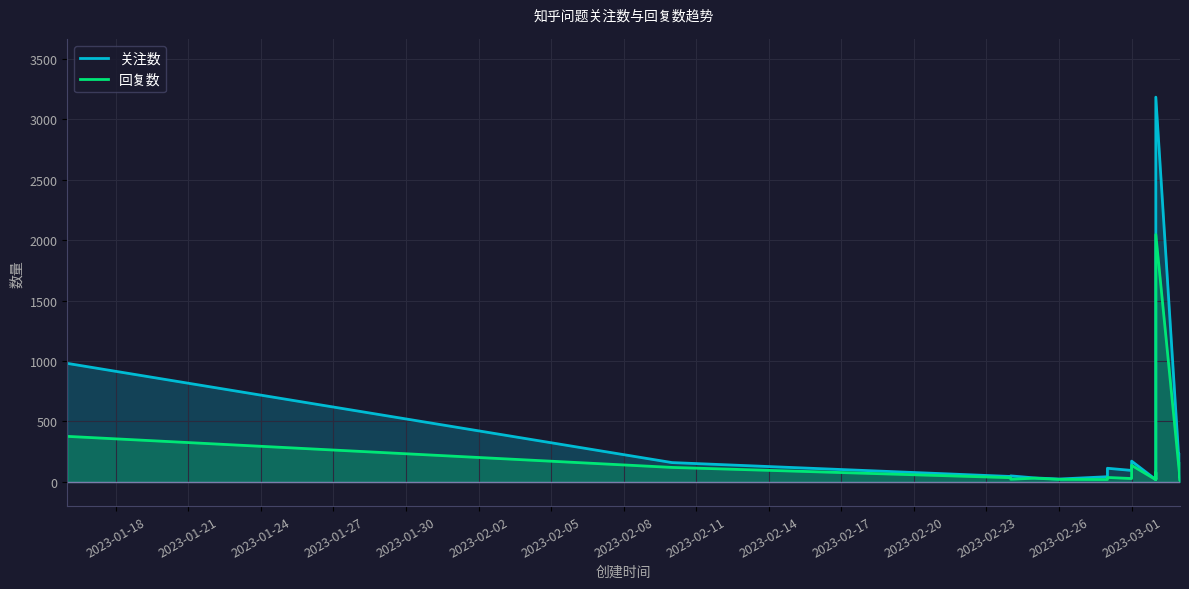

True or false: 关注数 and 回复数 intersect in this chart.

False